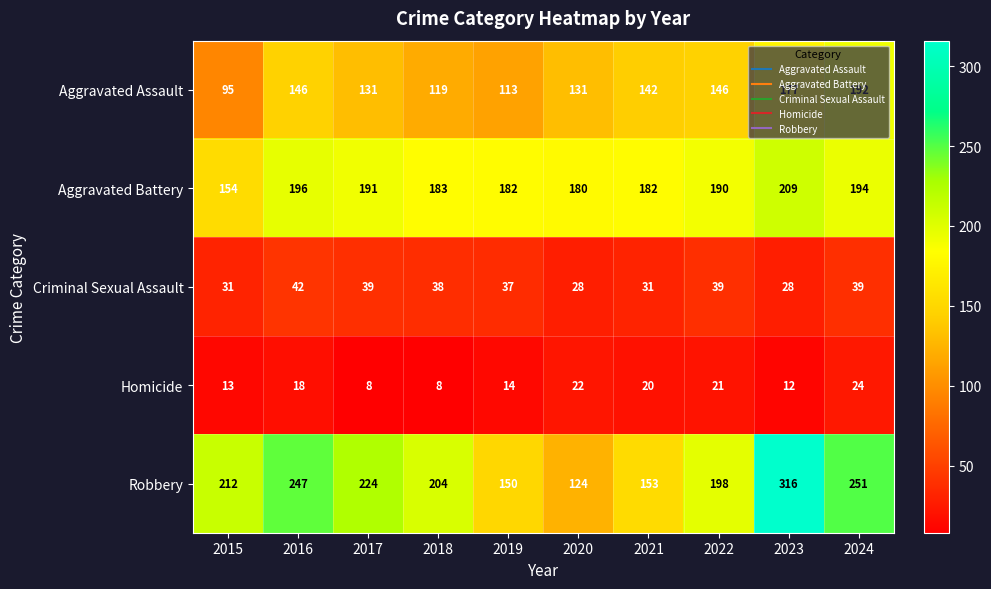

Count the number of data series in this chart.

5